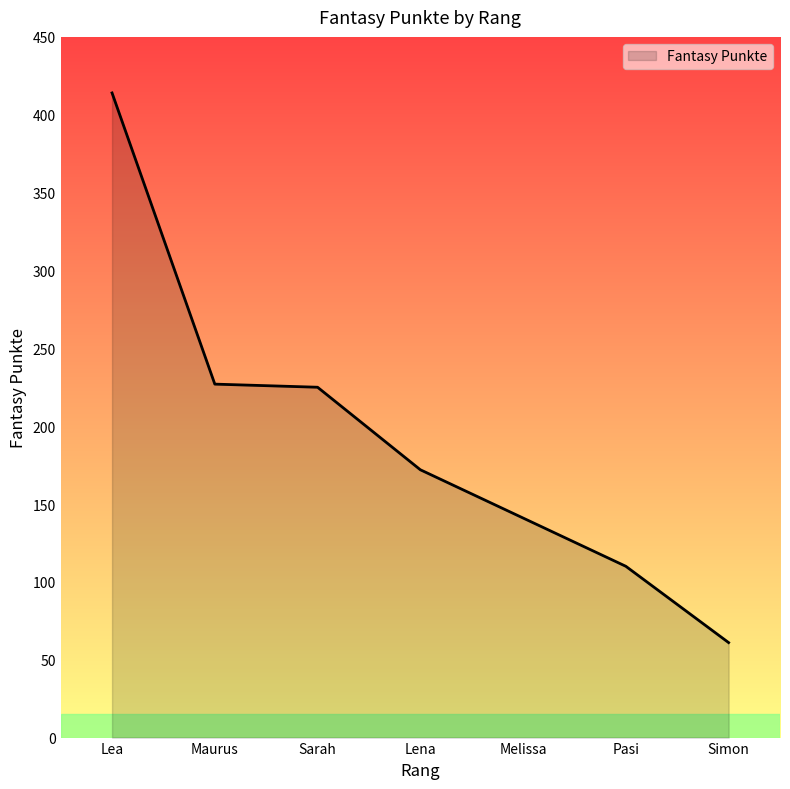

Count the number of data series in this chart.

1